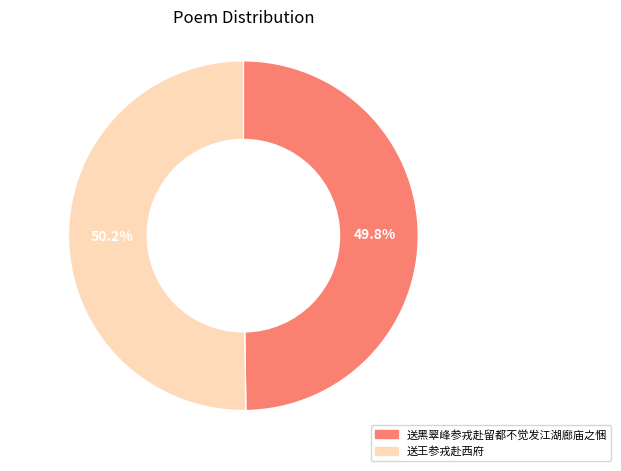

True or false: 送王参戎赴西府 accounts for 50% of the total.

True